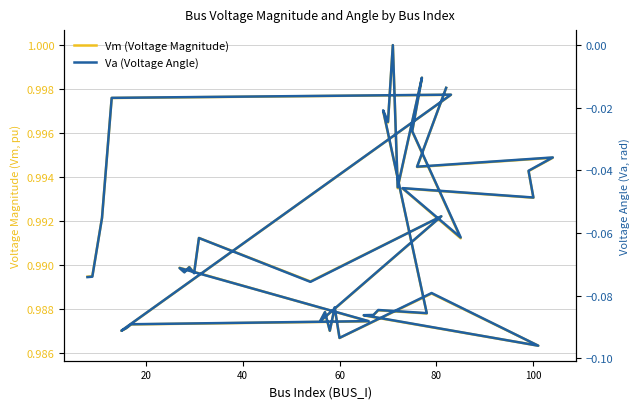

Does the chart have visible grid lines?

Yes